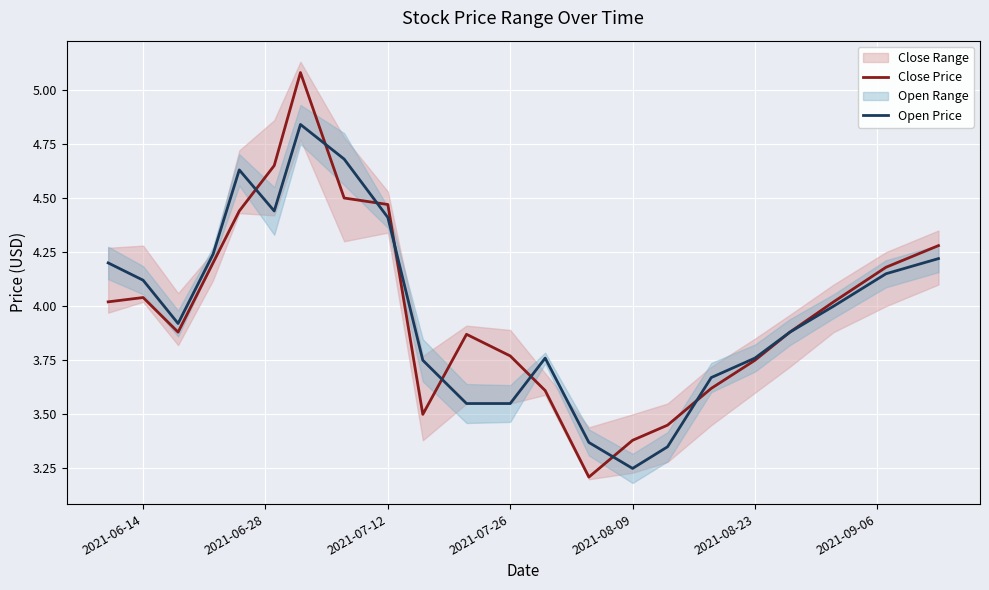

What is the difference between the maximum and minimum values in the Close Price series?

1.9